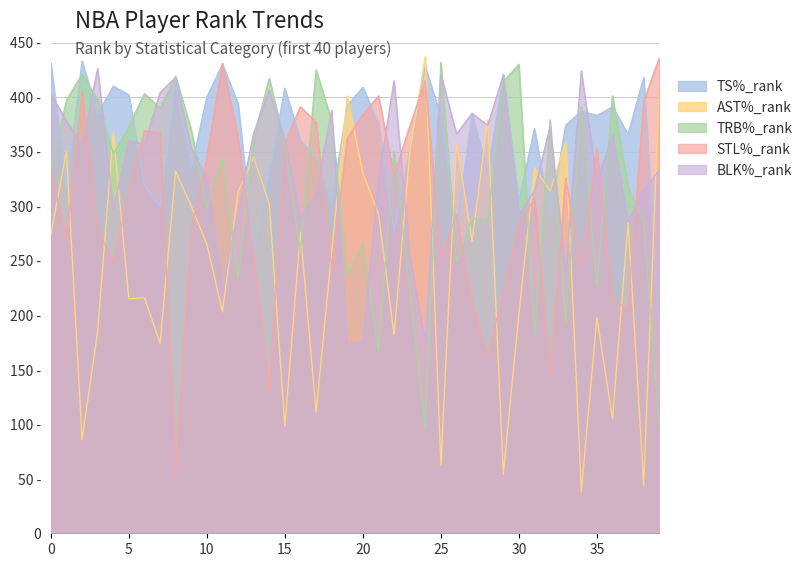

Count the number of data series in this chart.

5